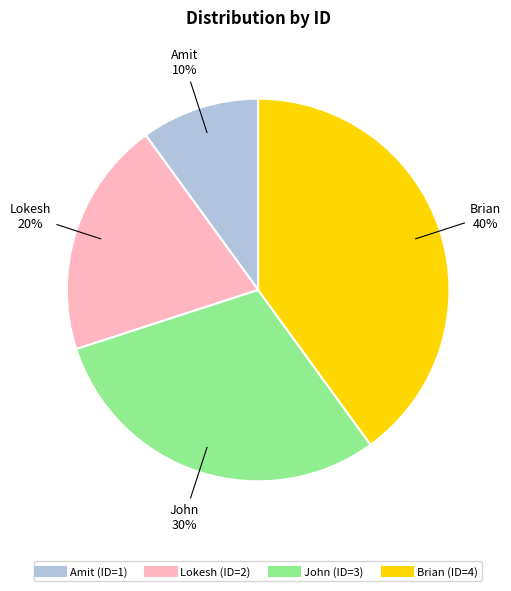

What percentage is the Lokesh slice, to the nearest percent?

20%